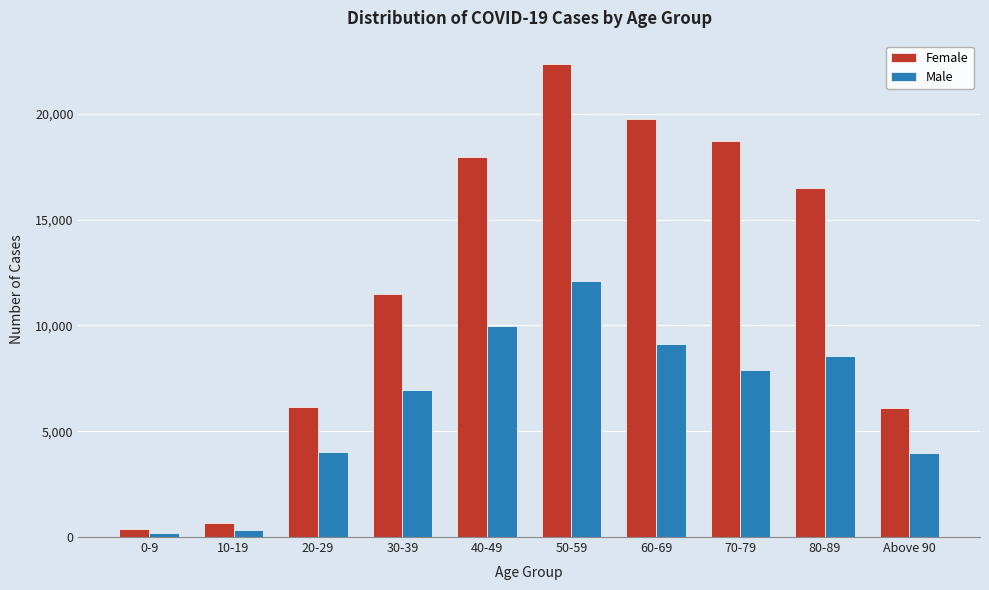

Is the value of Male at 60-69 greater than the value of Female at 80-89?

No